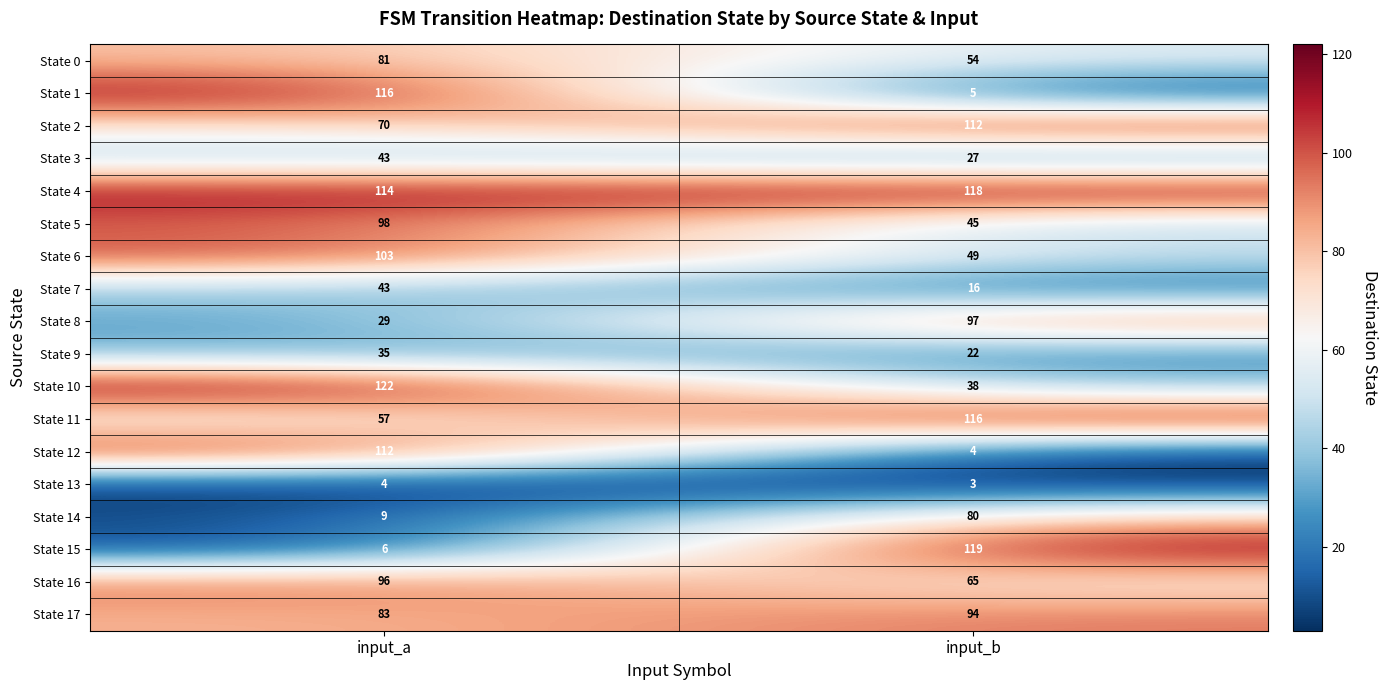

Which series has the largest range (max minus min)?

State 15